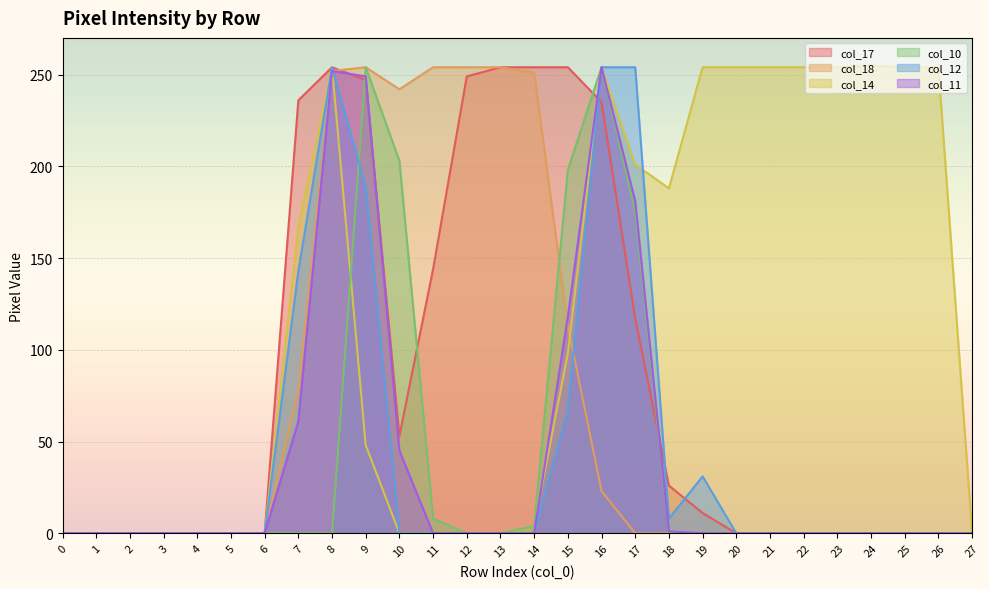

The value of col_14 at 2 is 0. True or false?

True